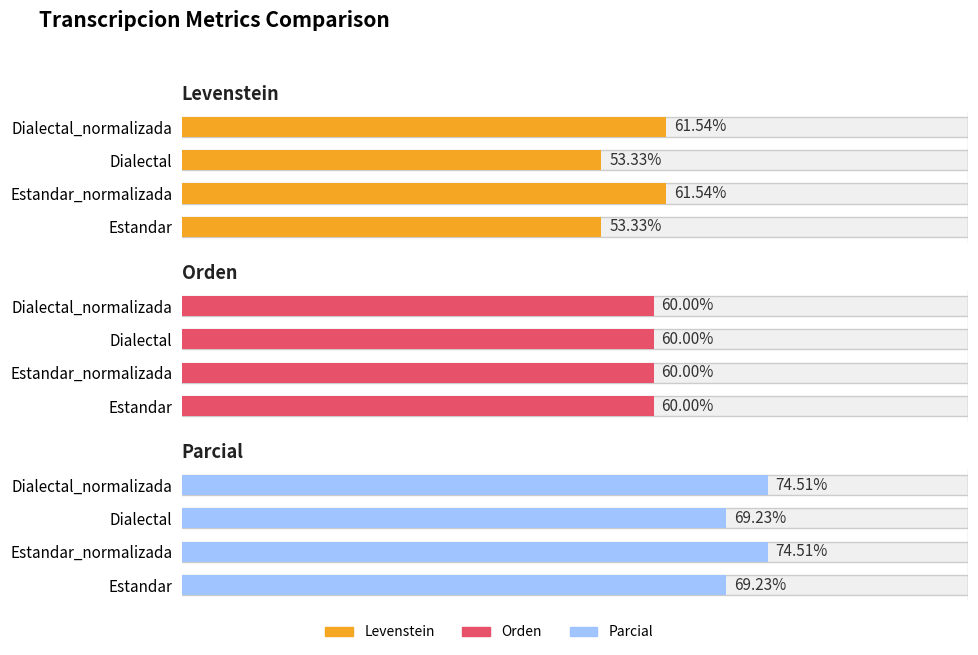

How many bars are there in each group?

3